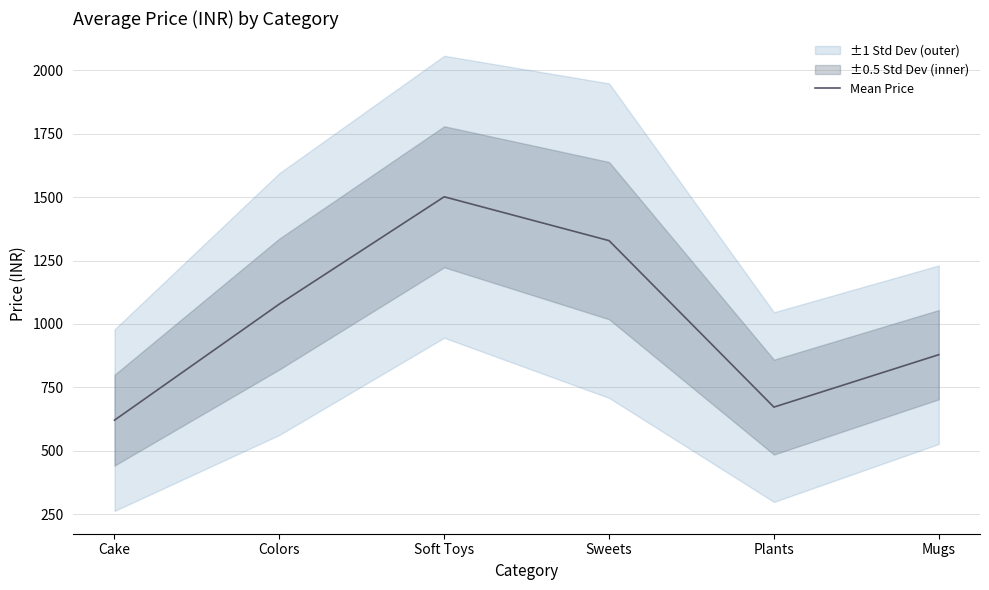

List the labels in order of value, largest first.

Soft Toys, Sweets, Colors, Mugs, Plants, Cake